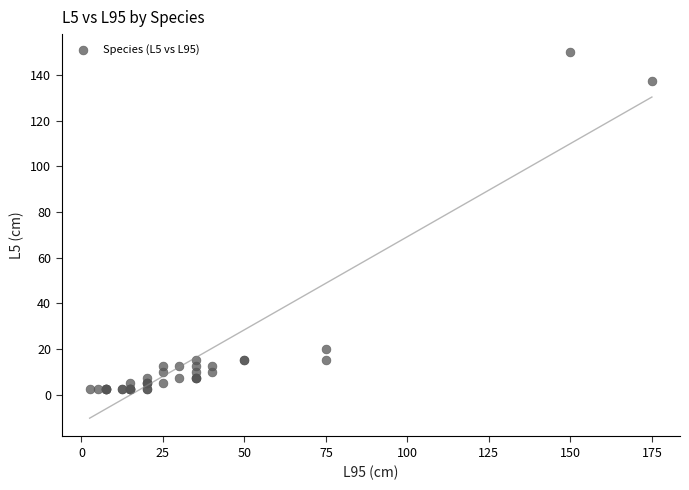

What Y value in the scatter plot is closest to 76?

20.0